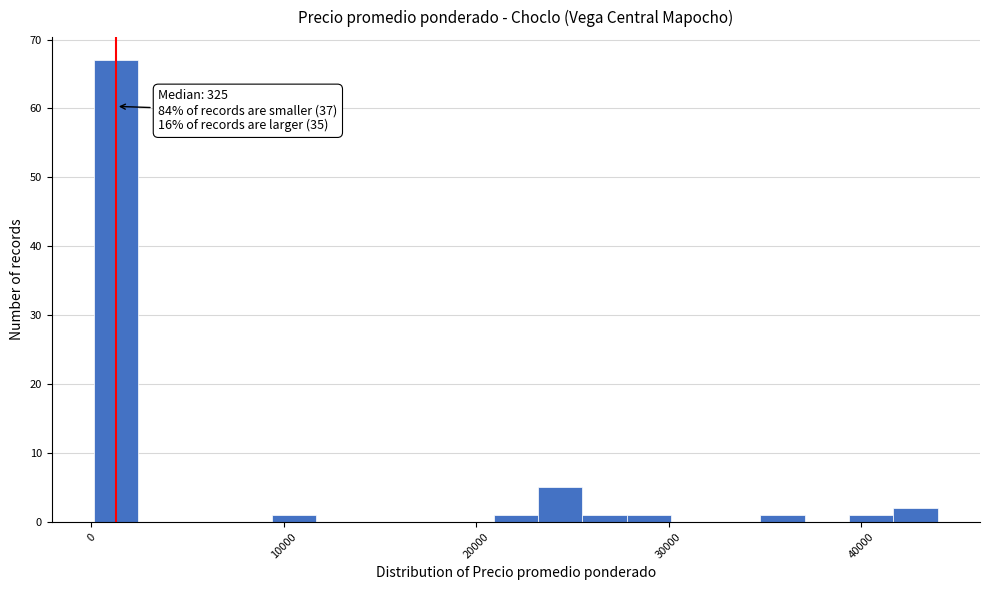

Read against the x-axis, roughly where is the centre of the tallest bar?

1000